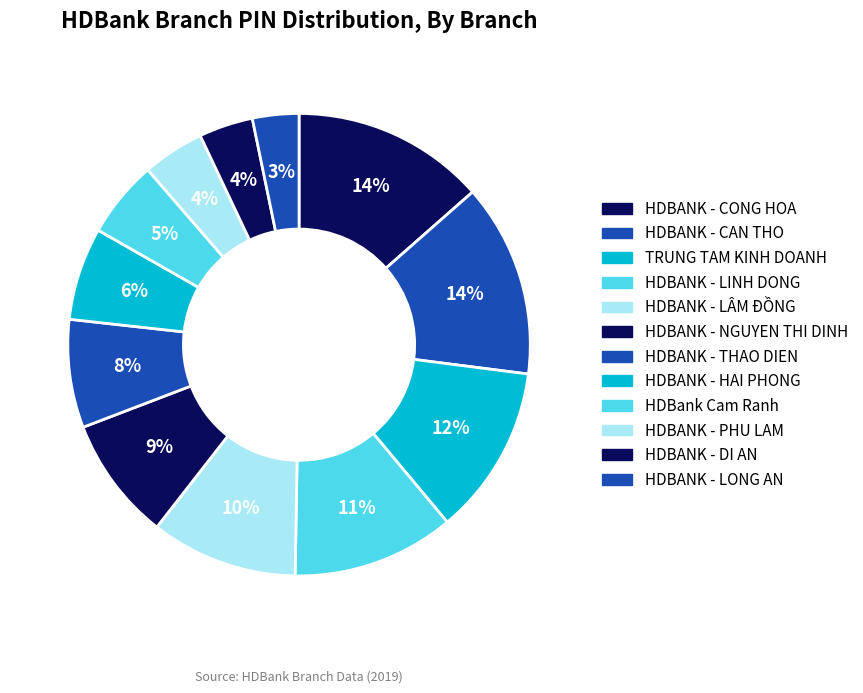

How many slices are in this pie chart?

12